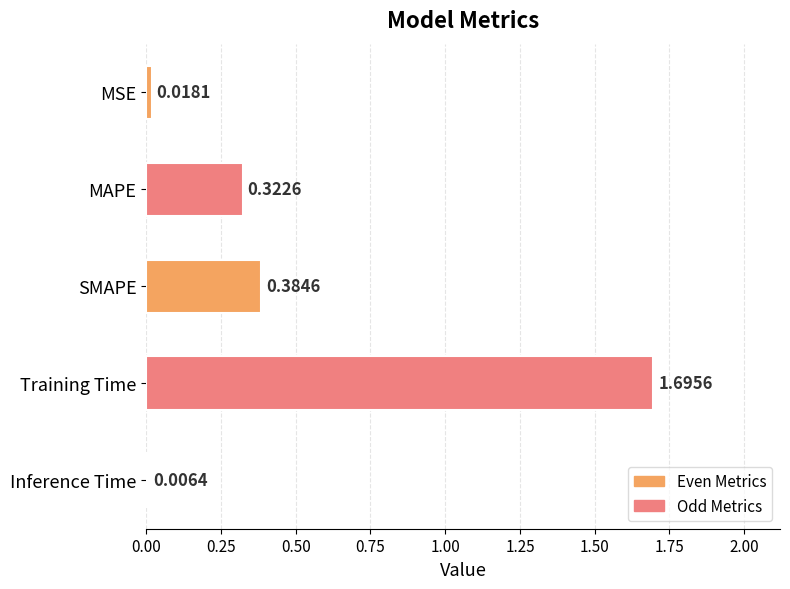

What is the label of the 3rd bar from the top?

SMAPE